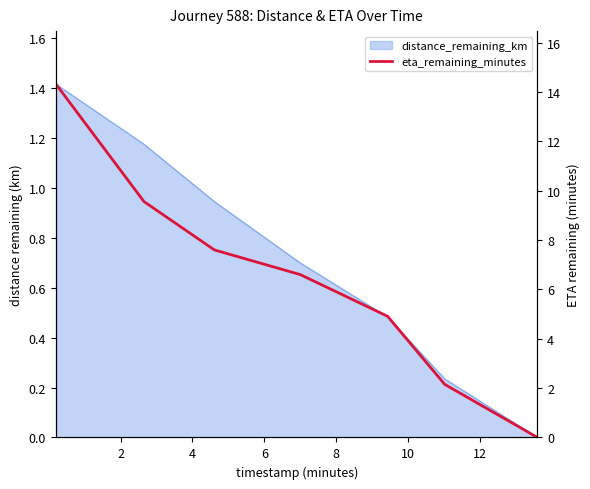

Where is the data nearest to the value 7?

6